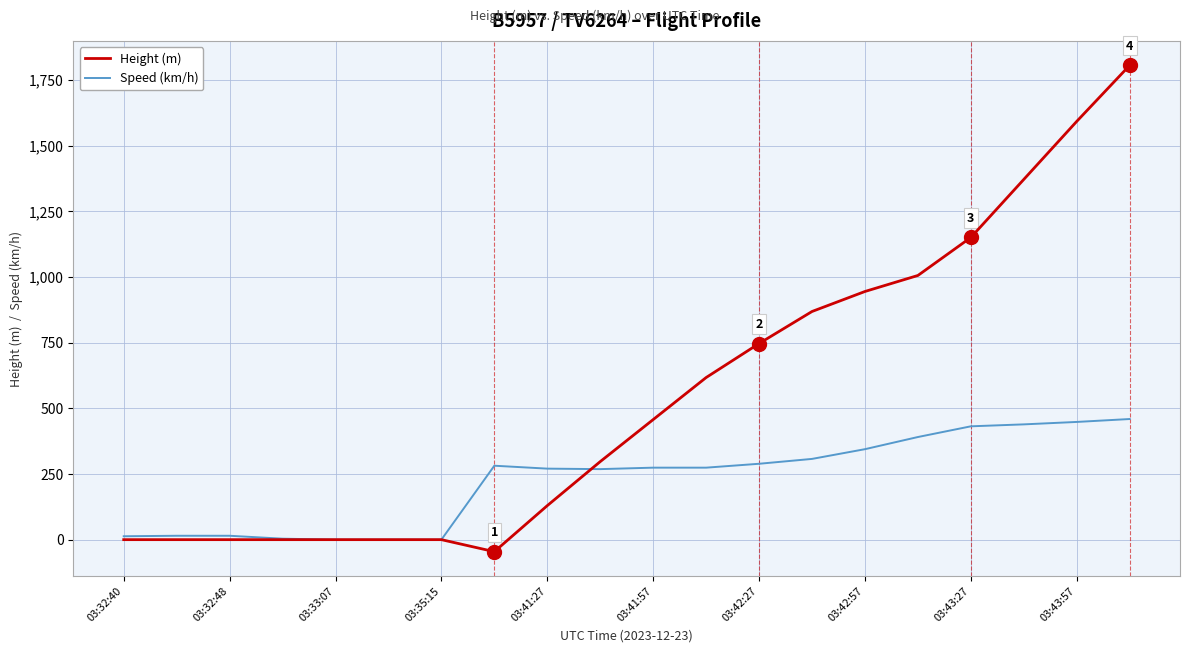

What is the highest value of the Speed (km/h) series?

459.3